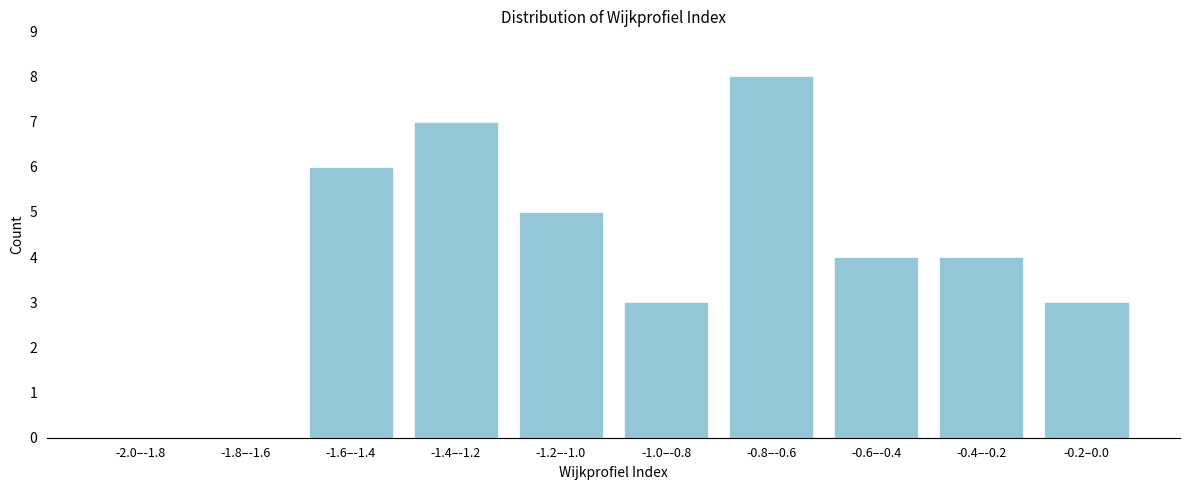

Reading left to right, transcribe all the data shown in this chart.

-2.0–-1.8=0	-1.8–-1.6=0	-1.6–-1.4=6	-1.4–-1.2=7	-1.2–-1.0=5	-1.0–-0.8=3	-0.8–-0.6=8	-0.6–-0.4=4	-0.4–-0.2=4	-0.2–0.0=3